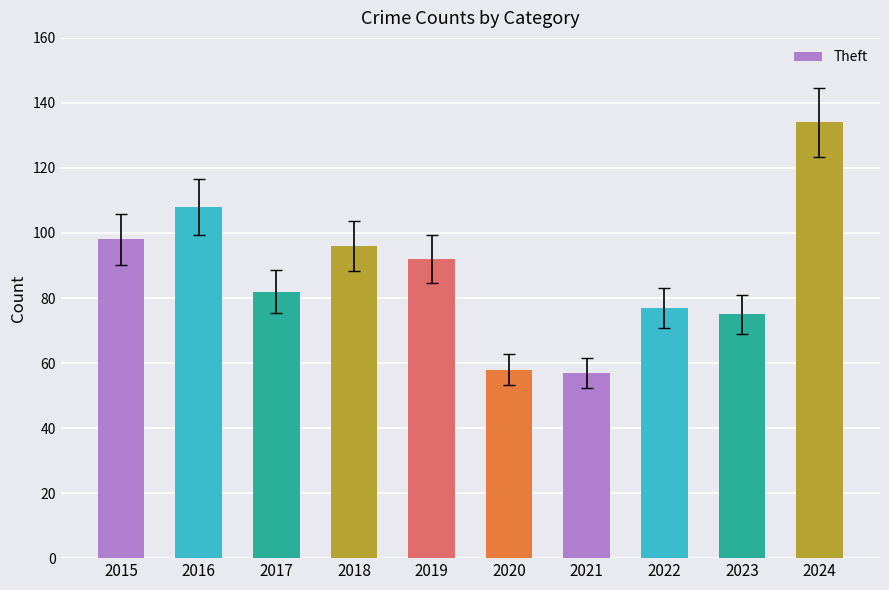

The value at 2024 is 209. True or false?

False